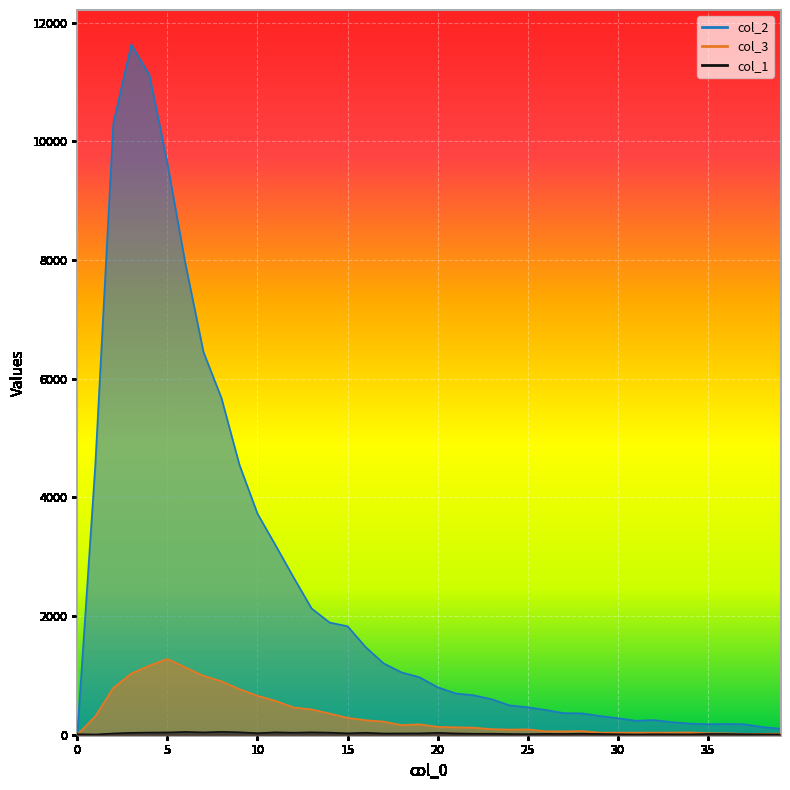

Reading right to left, transcribe all the data shown in this chart.

col_1: 5	7	9	13	13	6	7	8	5	8	13	17	13	15	10	12	17	17	22	32	23	22	21	33	24	35	40	34	40	26	41	48	39	47	38	36	32	21	4	9
col_2: 101	131	177	182	177	188	212	247	235	279	316	360	364	417	463	494	598	665	696	801	968	1050	1202	1478	1828	1891	2129	2653	3194	3725	4547	5673	6452	7937	9627	11118	11631	10303	4554	0
col_3: 17	16	15	23	26	39	36	36	35	36	35	62	57	58	90	87	94	120	125	133	176	163	222	245	285	357	427	460	571	656	768	901	993	1135	1277	1165	1031	789	312	0